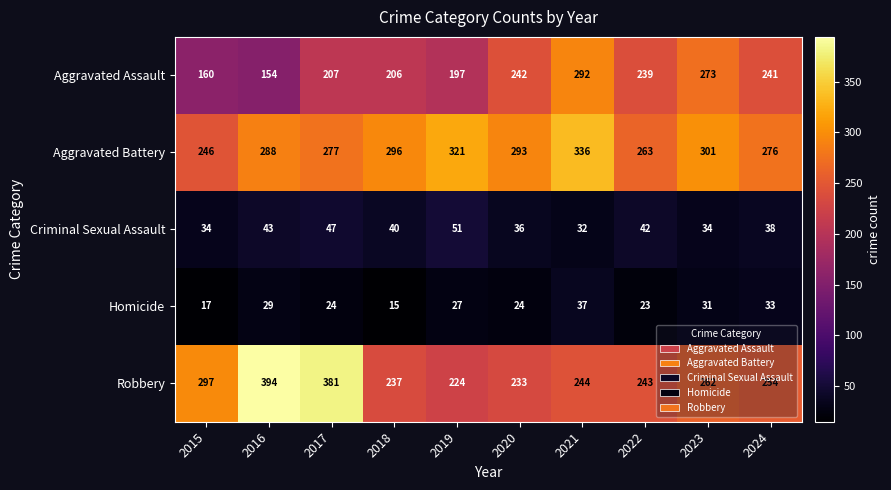

Is it true that Aggravated Assault equals 206 at 2018?

True